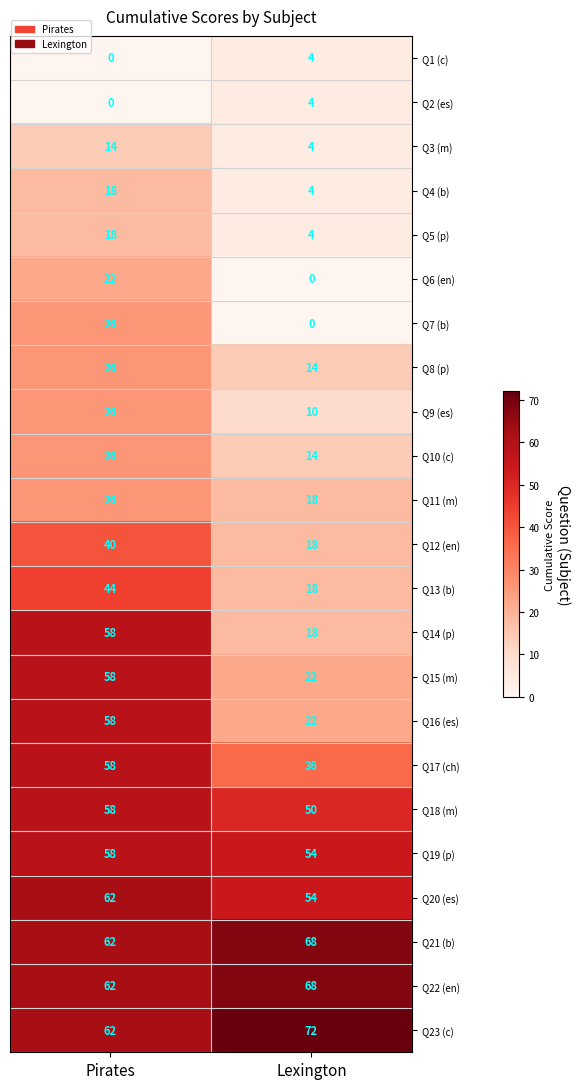

What is the total value across all series at Pirates?

882